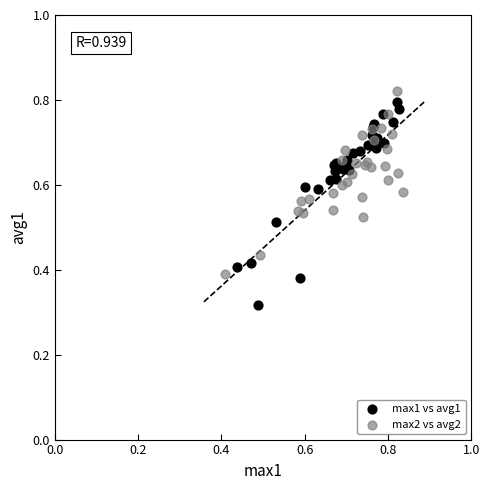

Which series reaches the minimum Y coordinate?

max1 vs avg1